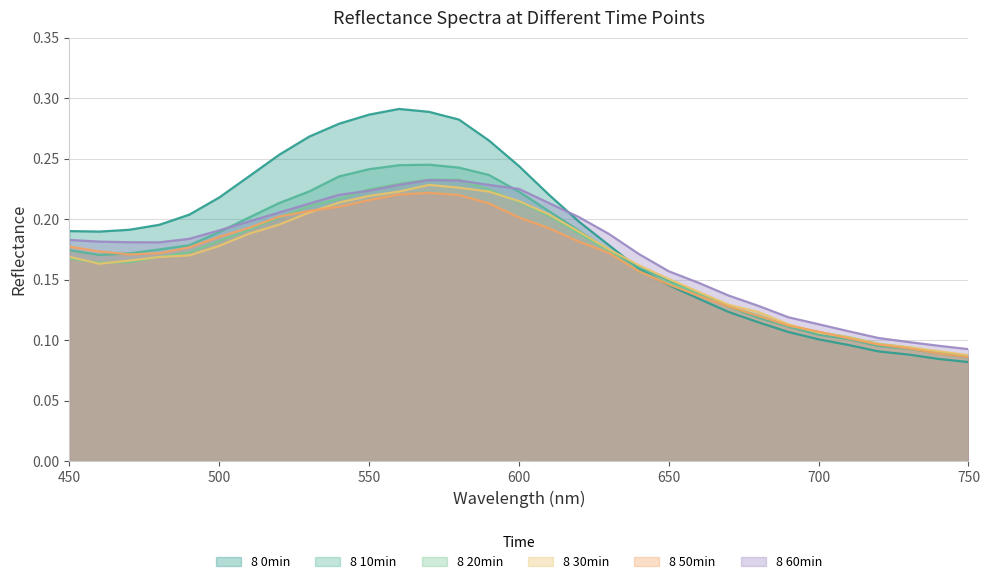

Which series has the widest spread of values?

8 0min